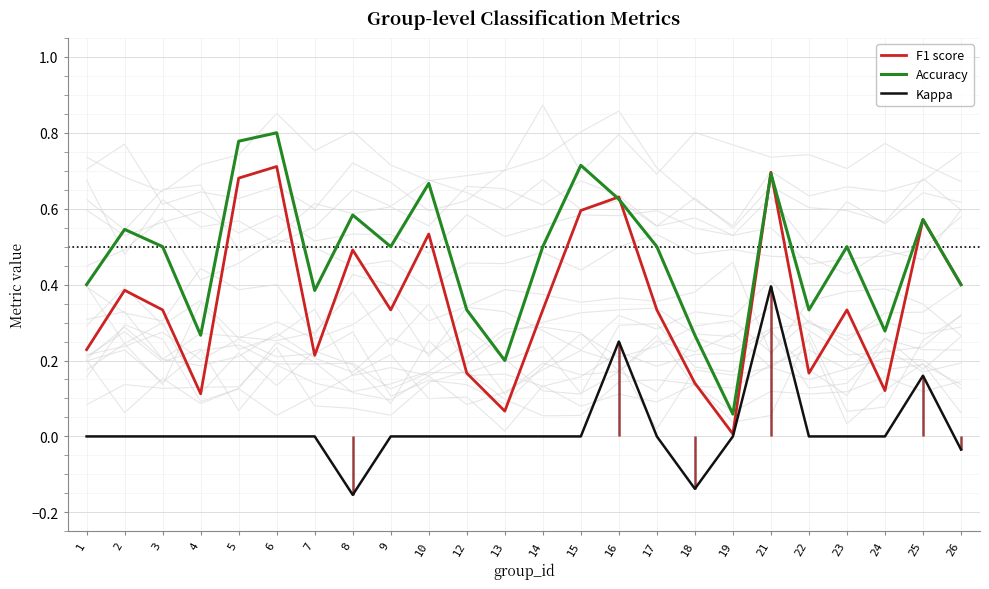

Between 3 and 2, which is larger?

2